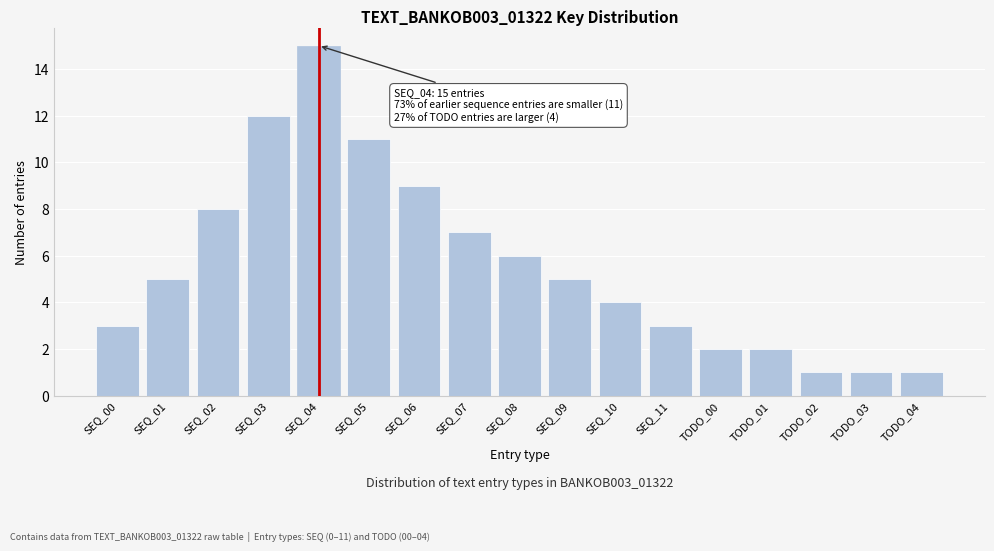

Reading left to right, list all the values displayed in this chart.

3	5	8	12	15	11	9	7	6	5	4	3	2	2	1	1	1